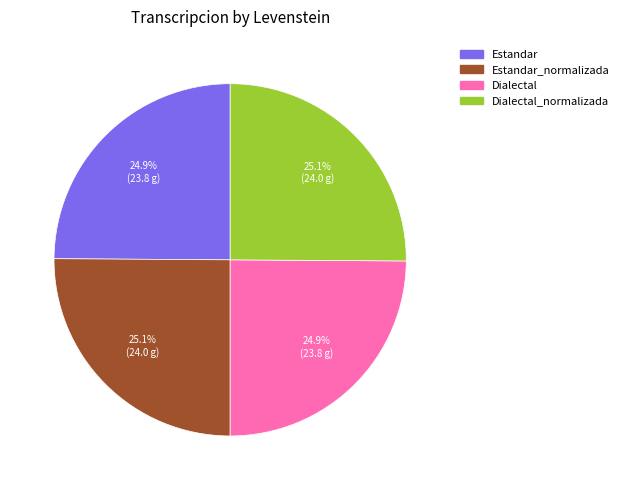

Is there a majority slice in this chart?

No